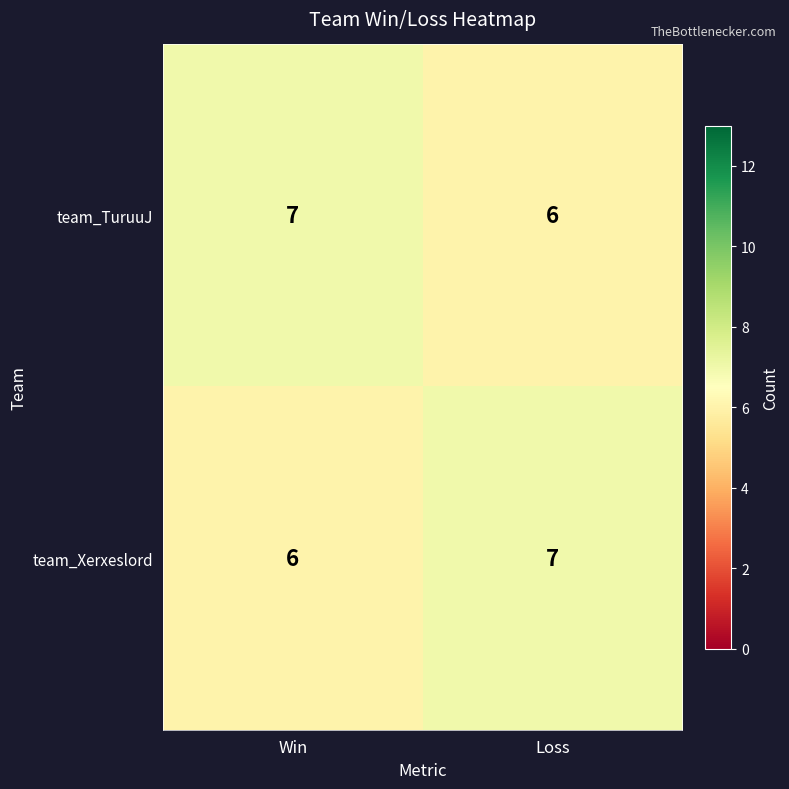

The team_Xerxeslord series shows 4 at Win. True or false?

False